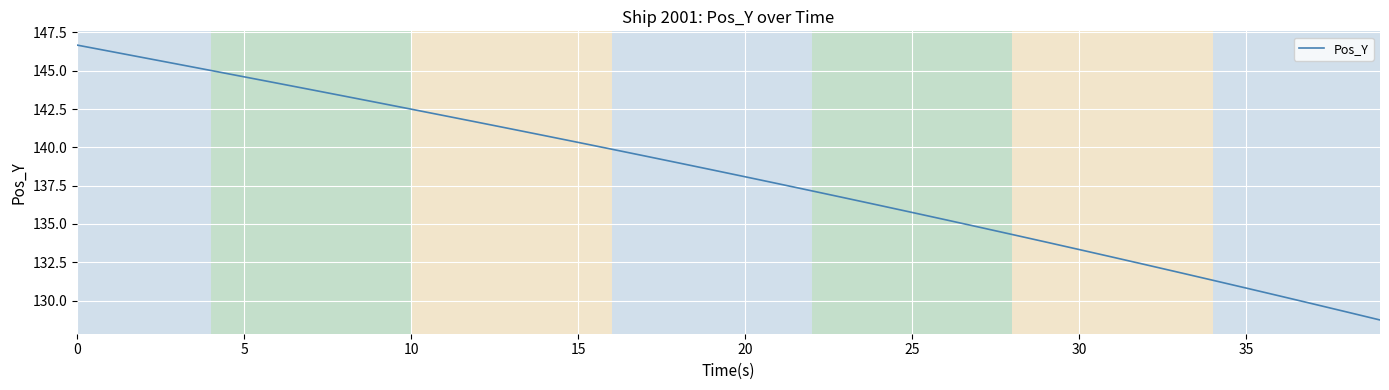

What is the minimum value shown in the chart?

128.7